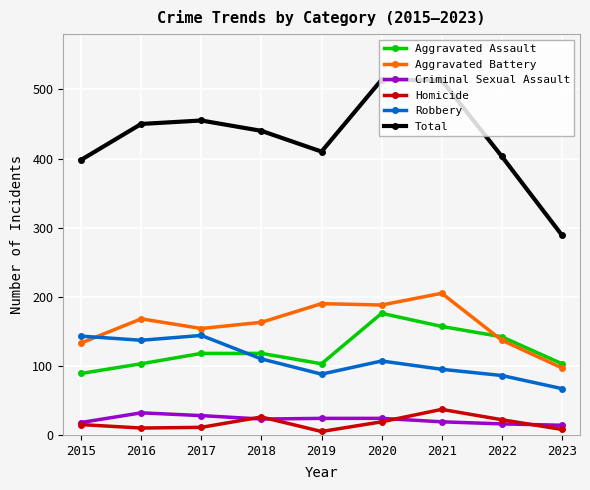

In Homicide, how many points are lower than both neighbors (excluding endpoints)?

2